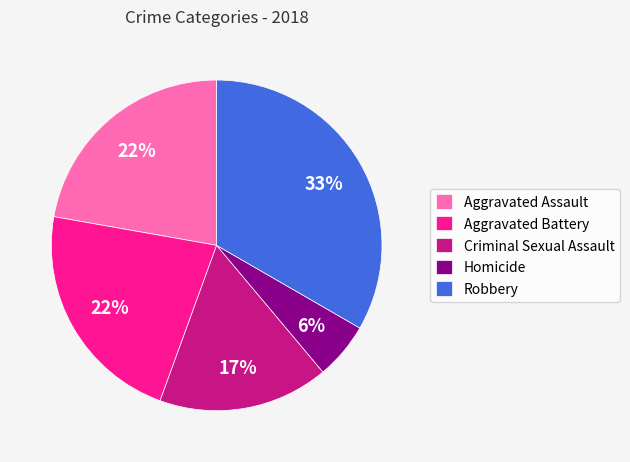

What is the largest slice in the pie chart?

Robbery